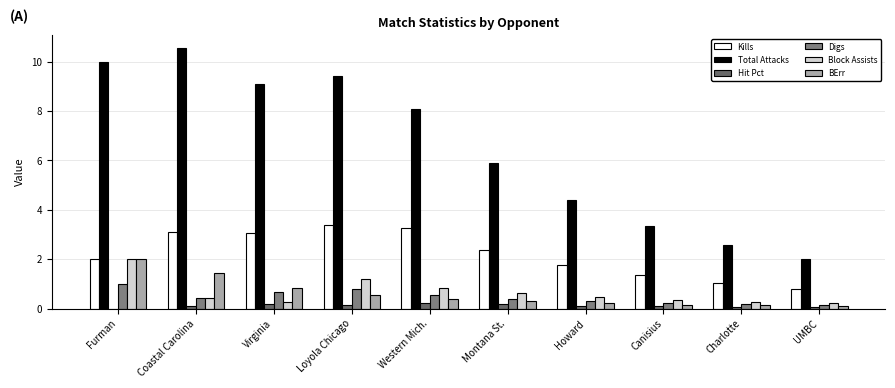

At how many categories does at least one series exceed 1?

10